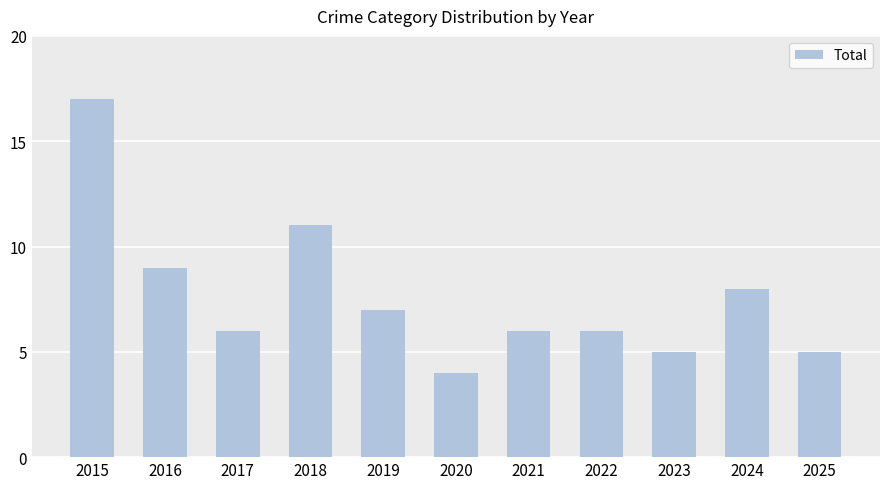

What is the approximate value at 2017, to the nearest 5?

5